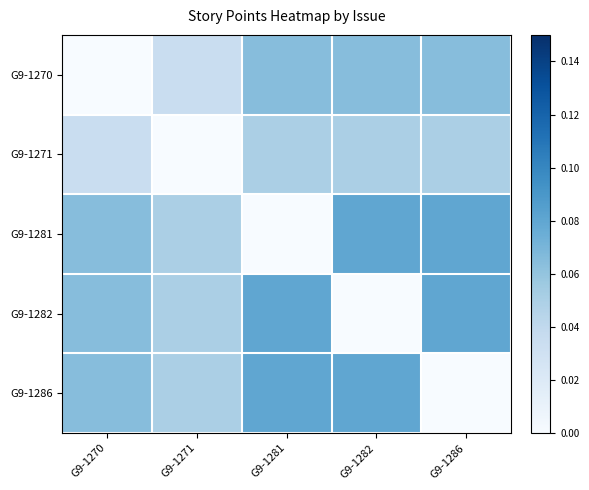

Reading left to right, transcribe all the data shown in this chart.

G9-1270: G9-1270=0.0	G9-1271=0.0	G9-1281=0.1	G9-1282=0.1	G9-1286=0.1
G9-1271: G9-1270=0.0	G9-1271=0.0	G9-1281=0.1	G9-1282=0.1	G9-1286=0.1
G9-1281: G9-1270=0.1	G9-1271=0.1	G9-1281=0.0	G9-1282=0.1	G9-1286=0.1
G9-1282: G9-1270=0.1	G9-1271=0.1	G9-1281=0.1	G9-1282=0.0	G9-1286=0.1
G9-1286: G9-1270=0.1	G9-1271=0.1	G9-1281=0.1	G9-1282=0.1	G9-1286=0.0